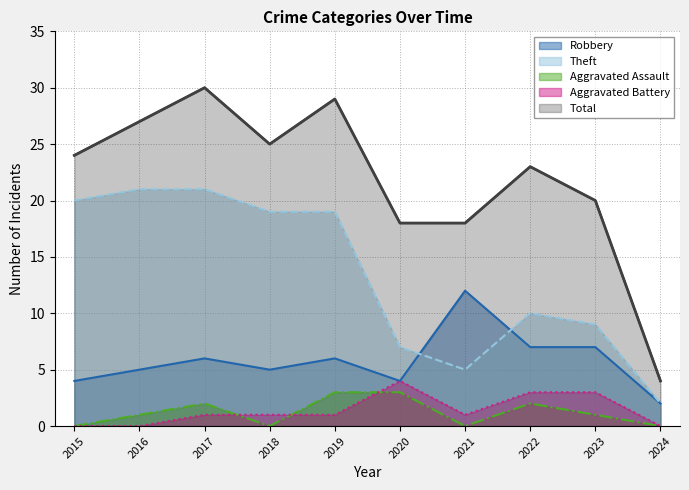

Rank the categories by Theft value from highest to lowest.

2016, 2017, 2015, 2018, 2019, 2022, 2023, 2020, 2021, 2024